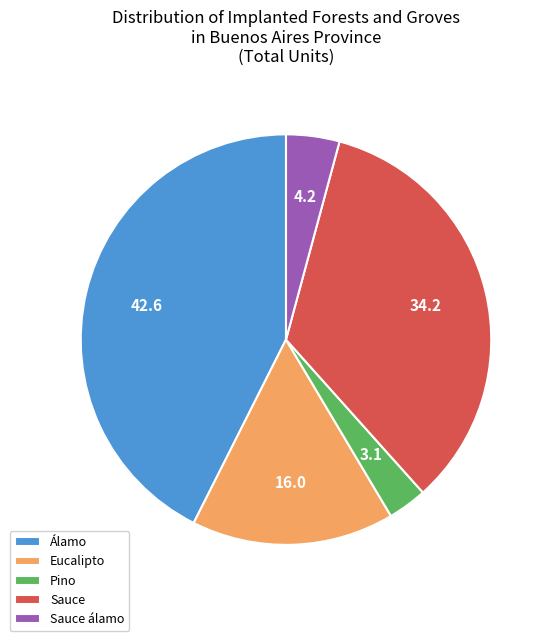

True or false: Sauce accounts for 34% of the total.

True